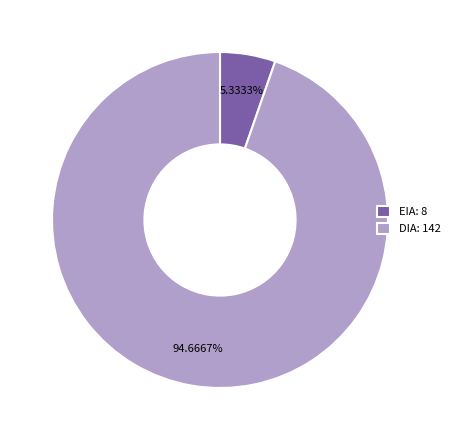

To the nearest percent, what is the combined percentage of DIA and EIA?

100%